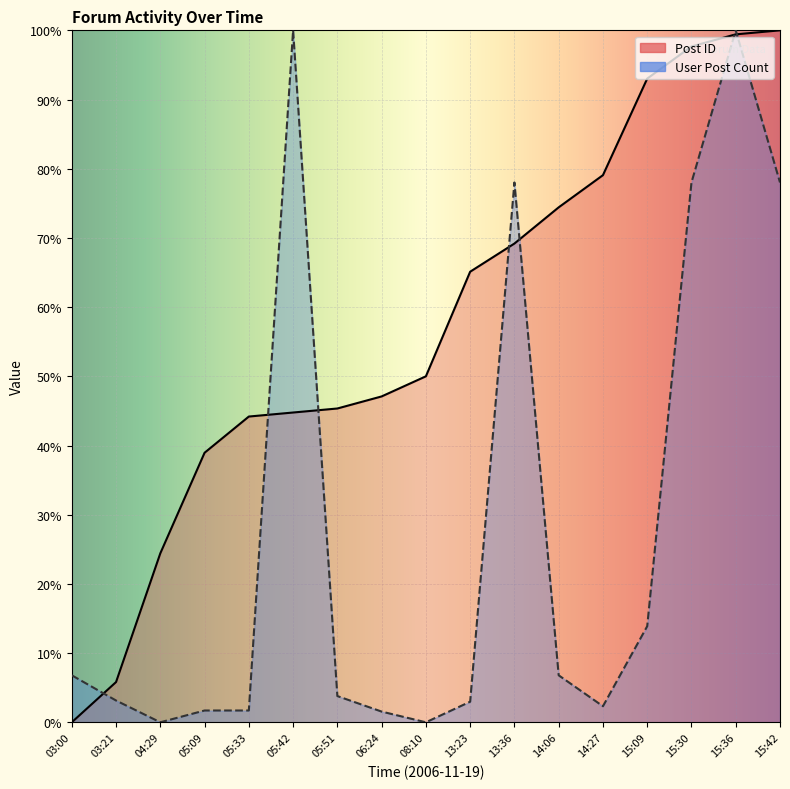

How many lines are shown in the chart?

2